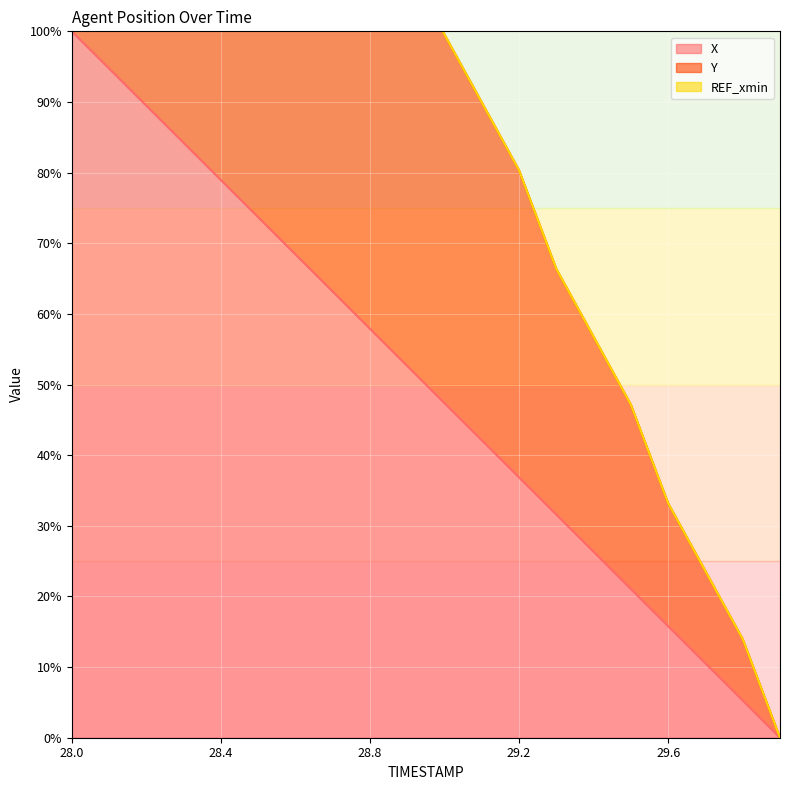

Rank the categories by Y value from highest to lowest.

28.0, 28.1, 28.2, 28.3, 28.4, 28.5, 28.6, 28.7, 28.8, 28.9, 29.0, 29.1, 29.2, 29.3, 29.4, 29.5, 29.6, 29.7, 29.8, 29.9